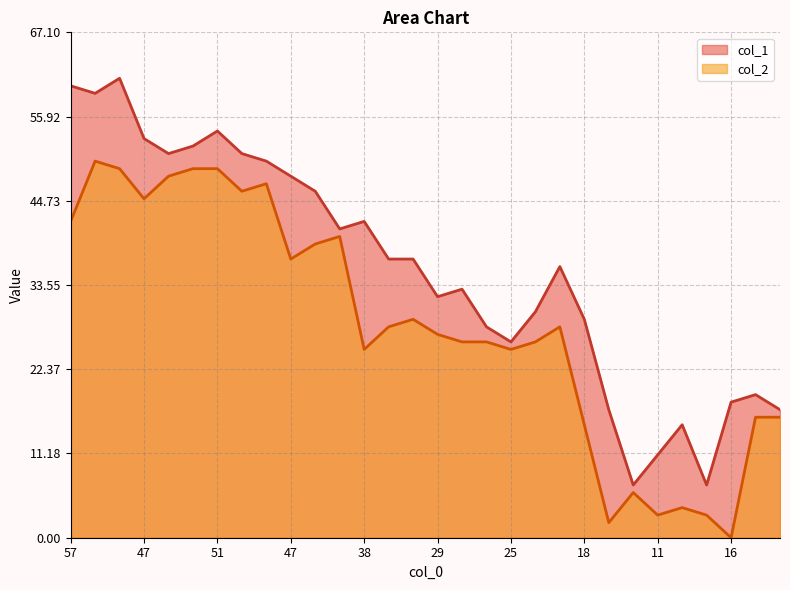

True or false: col_1 and col_2 intersect in this chart.

False